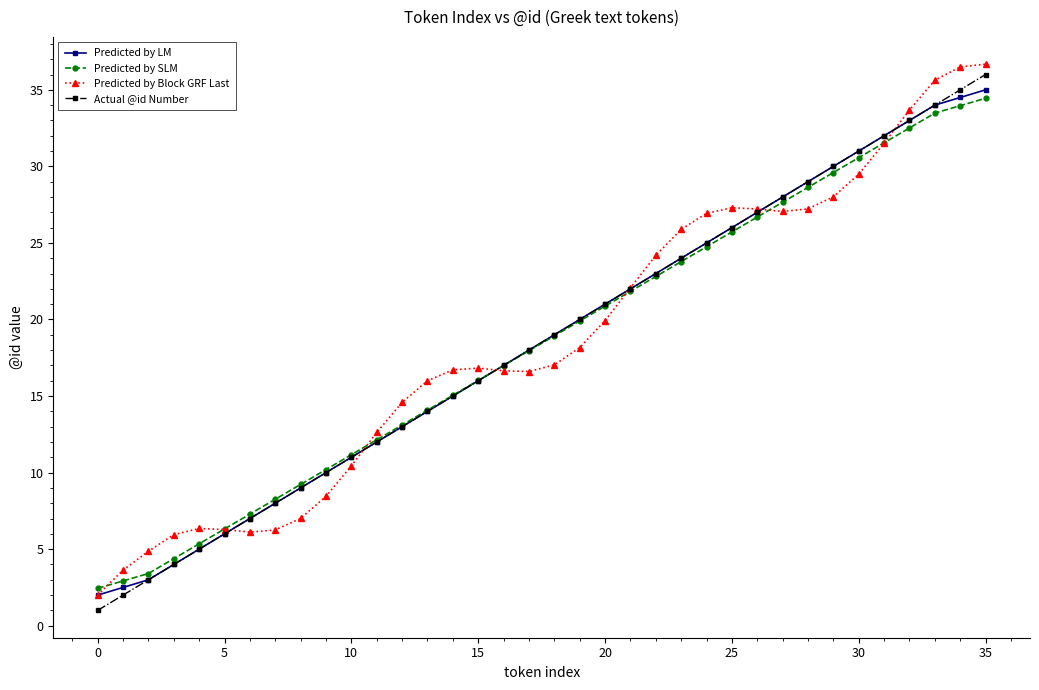

What is the value of the Predicted by LM point at the 11th from the left?

11.0